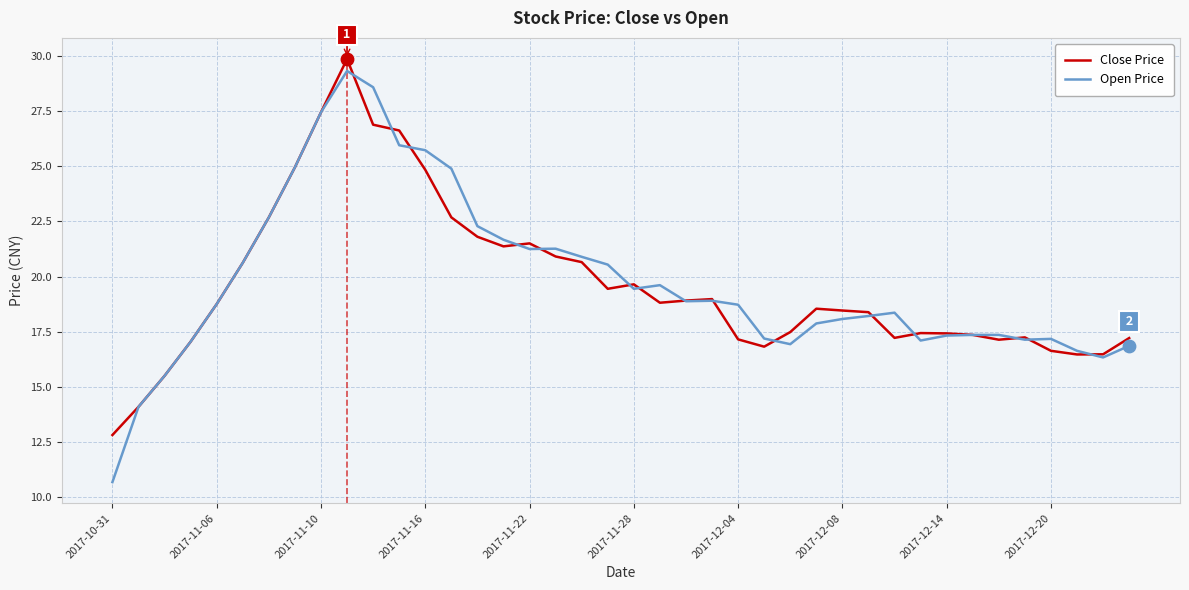

What is the greatest value displayed?

29.9